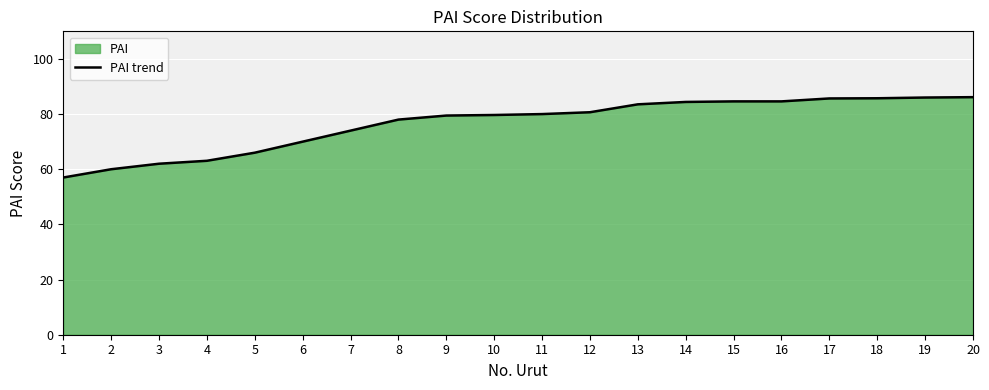

What is the average value?

76.5